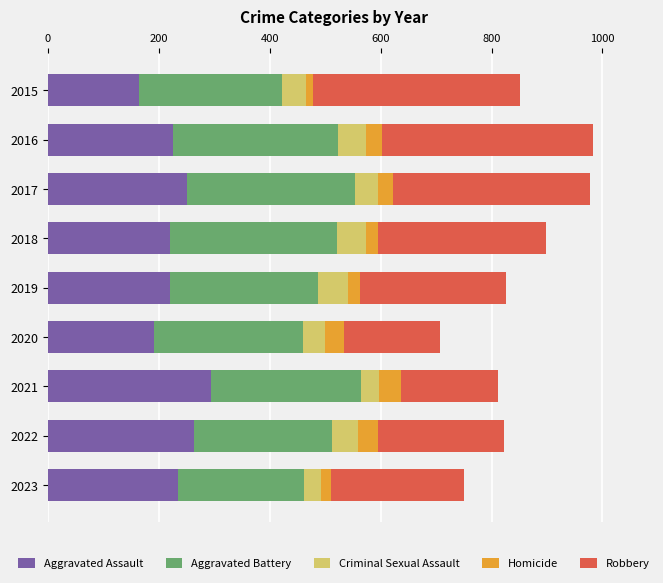

What is the difference between the maximum and second lowest values in the Aggravated Assault series?

103